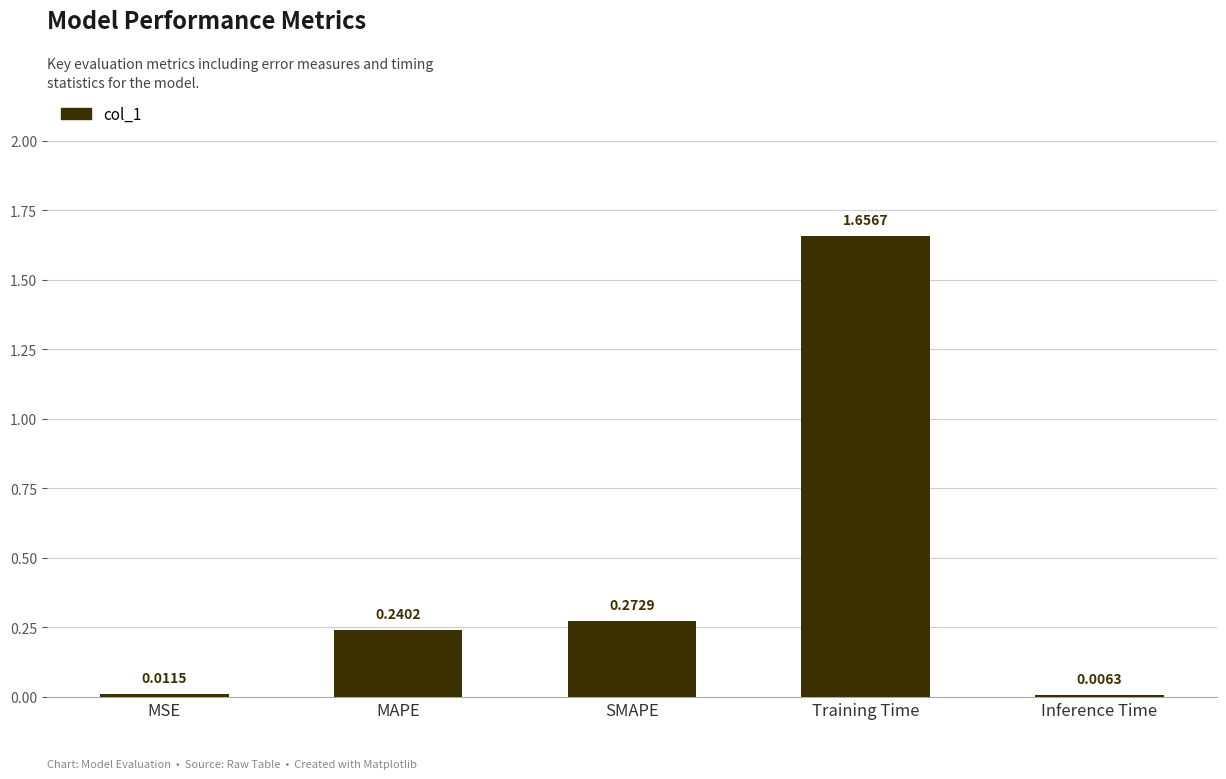

Which category has the highest value across all series?

Training Time